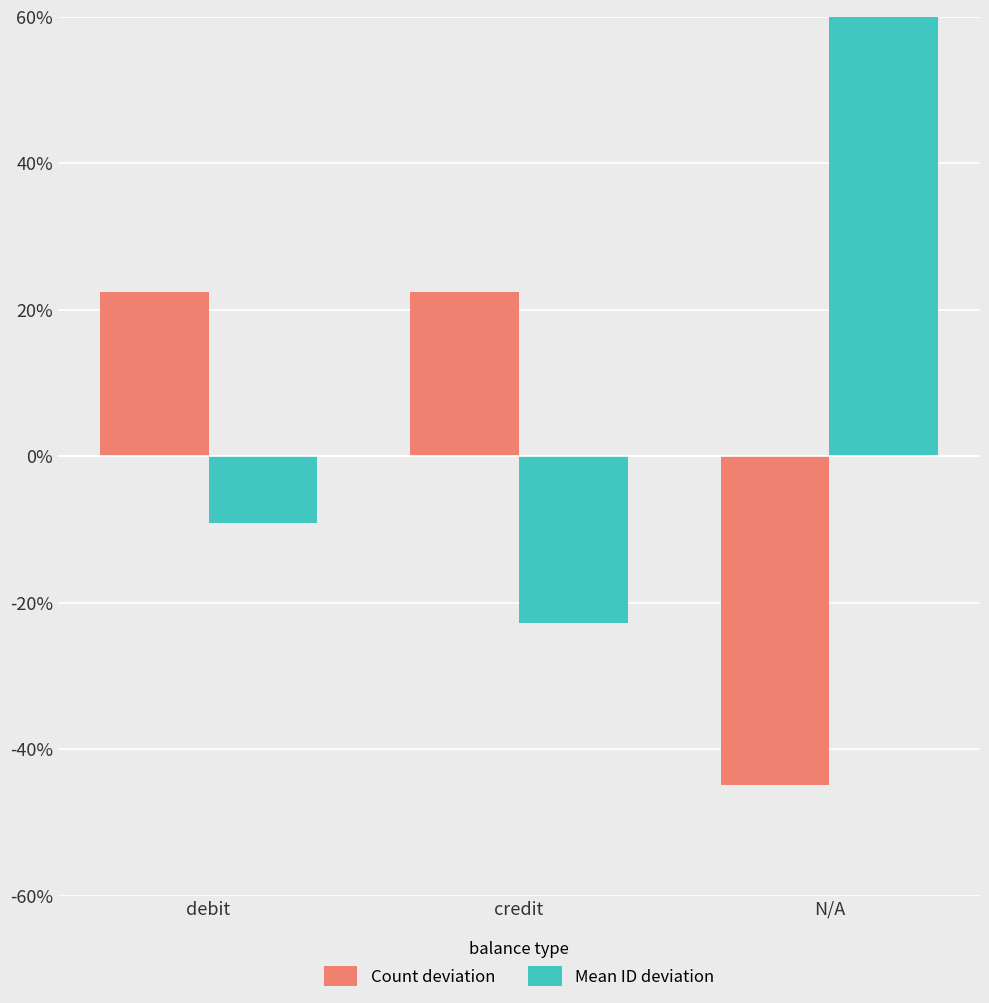

Between debit and N/A, which series saw the biggest shift?

Mean ID deviation